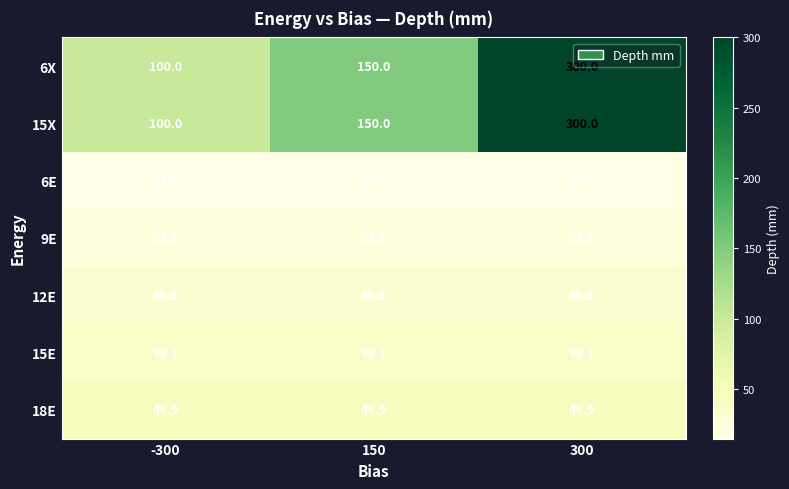

What is the total value across all series at 300?

753.3